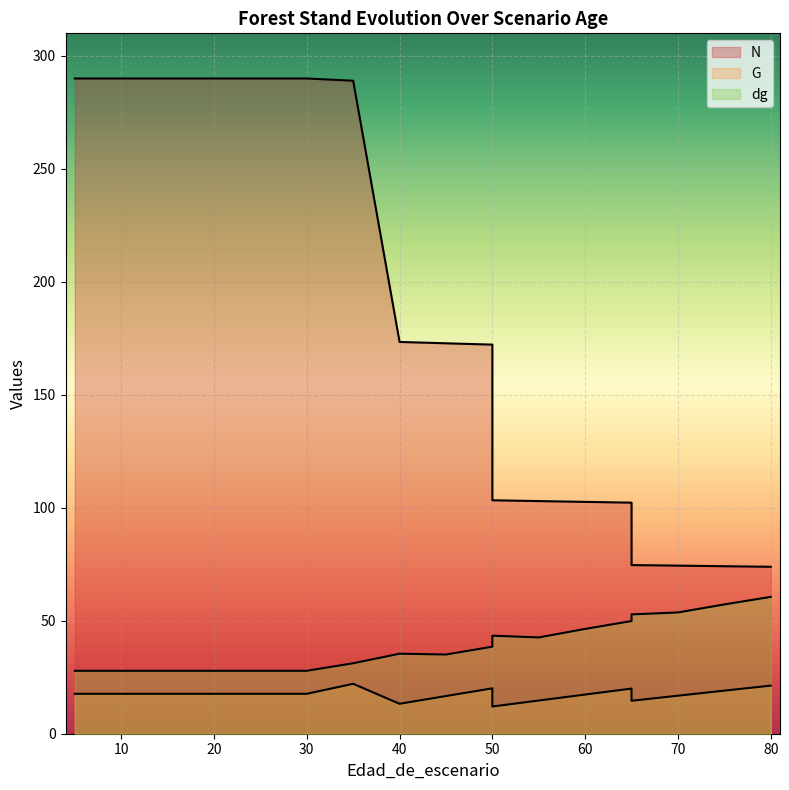

List the series in order of their peak value, lowest first.

G, dg, N